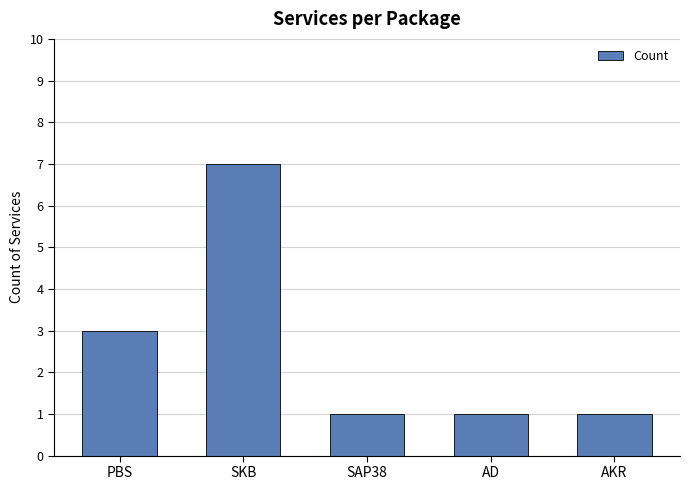

Is it true that the value at PBS is 2?

False